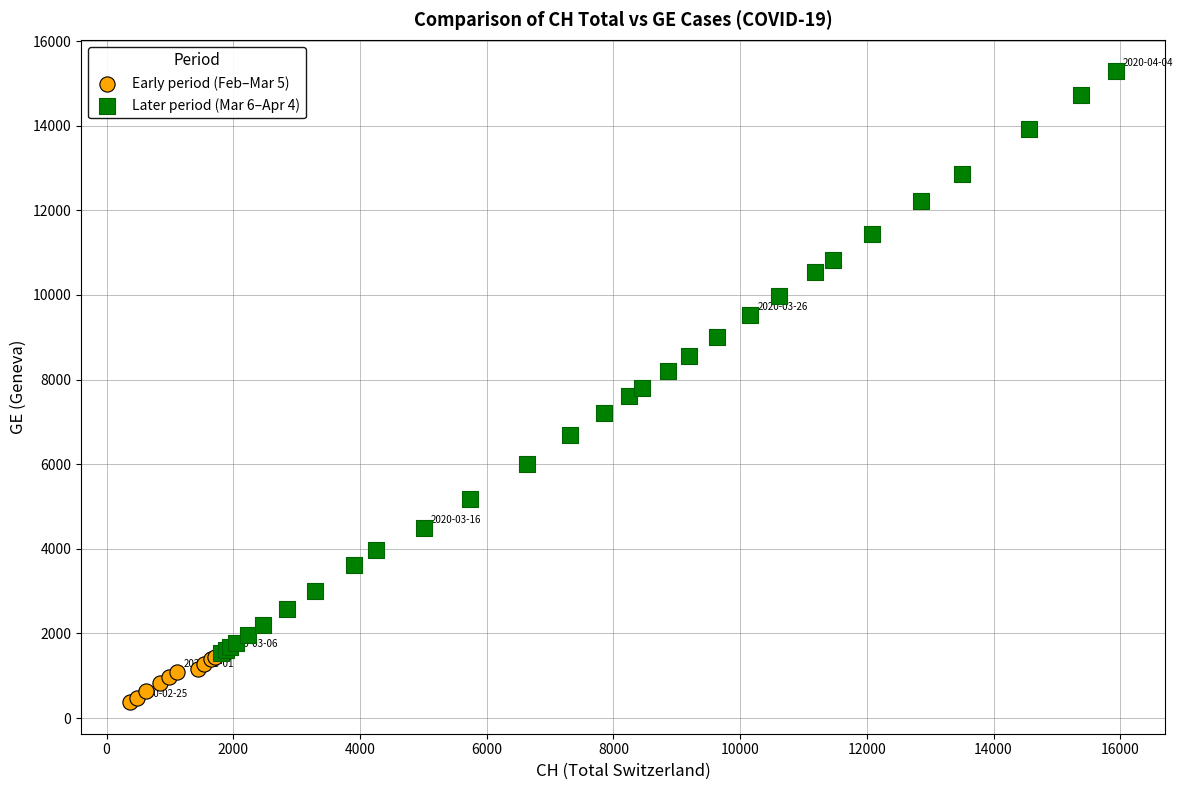

Which series contains the highest Y value?

Later period (Mar 6–Apr 4)